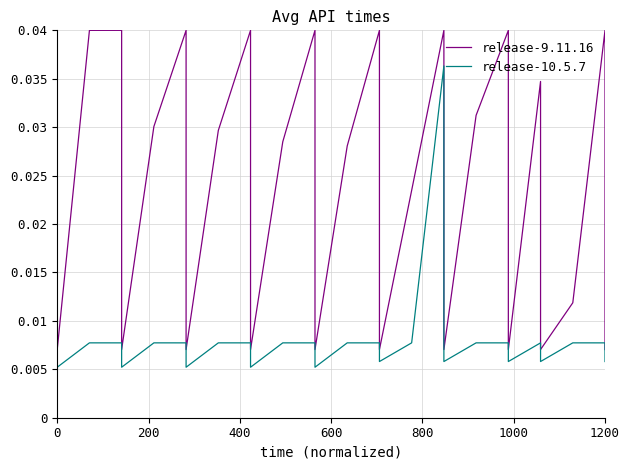

True or false: release-10.5.7 and release-9.11.16 cross at least once.

False